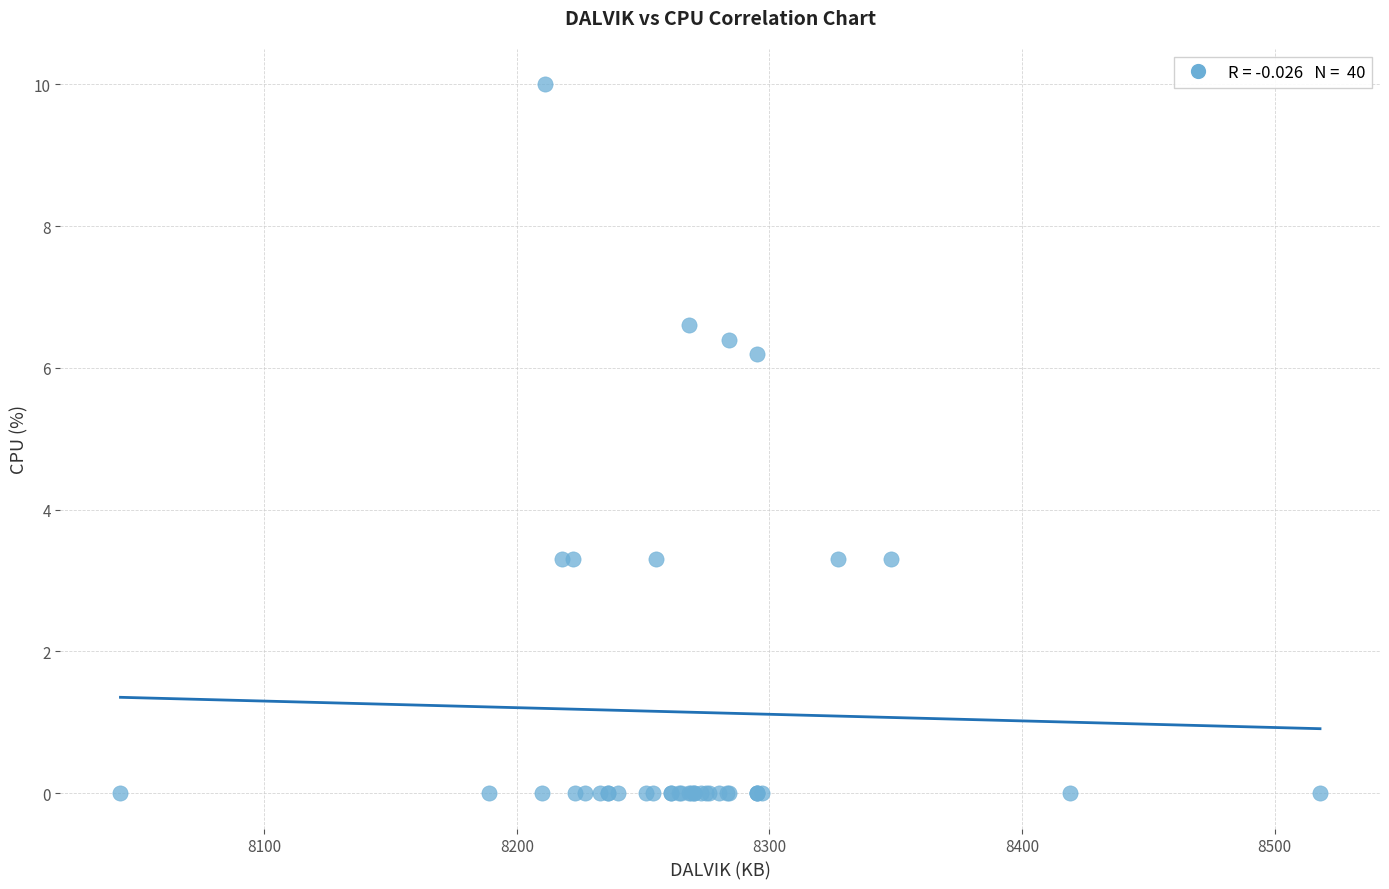

What Y value in the scatter plot is closest to 5?

6.2